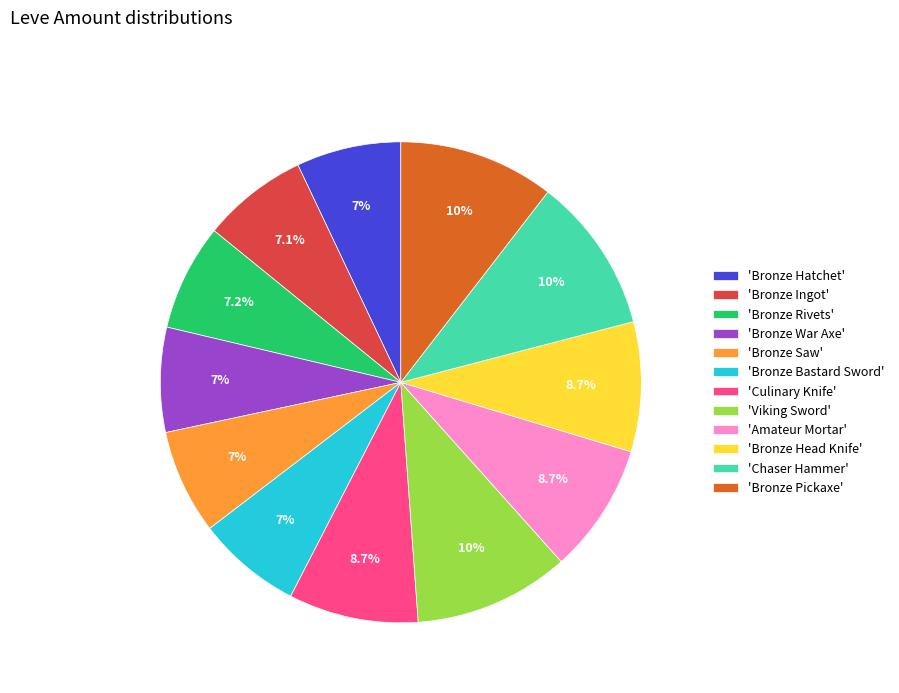

Does 'Bronze Hatchet' account for over 50% of the chart?

No